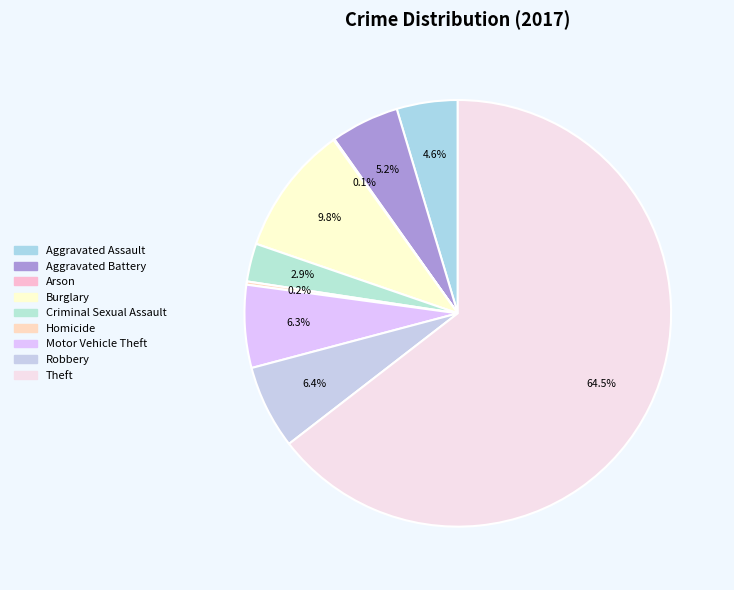

True or false: Burglary accounts for 10% of the total.

True